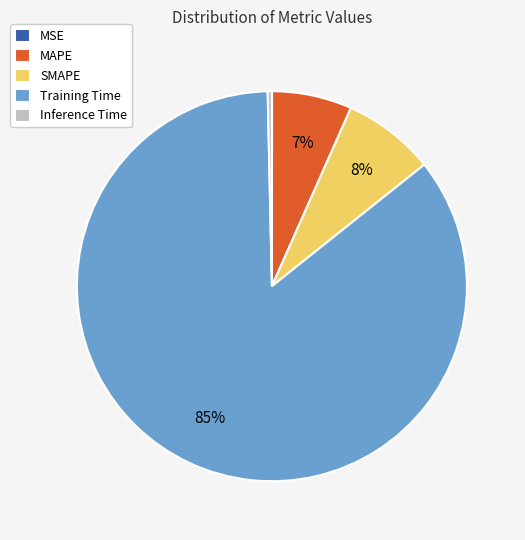

What is the majority slice?

Training Time